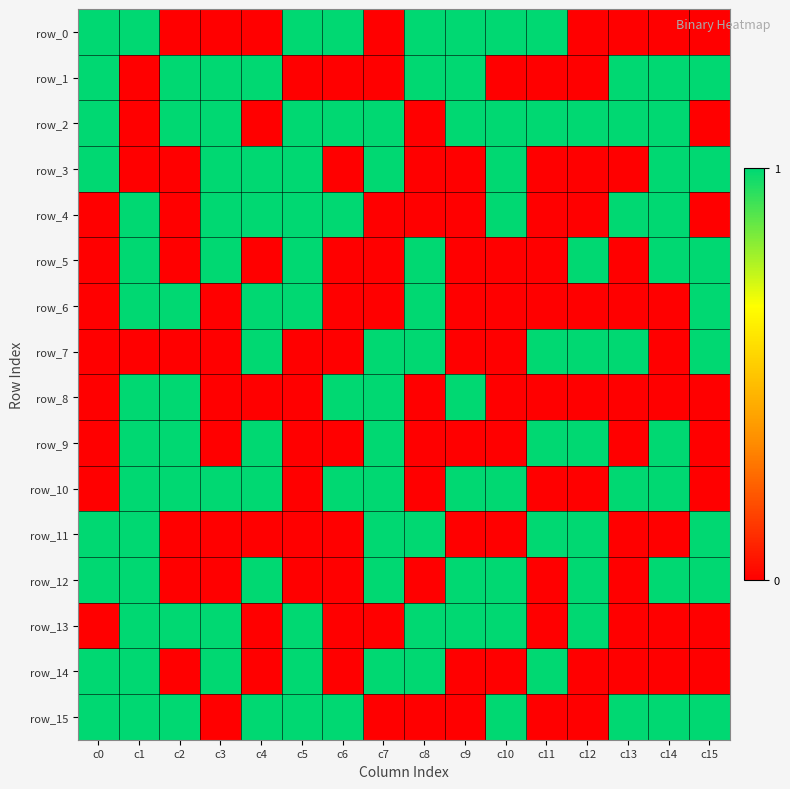

The row_4 series shows 0 at c9. True or false?

True